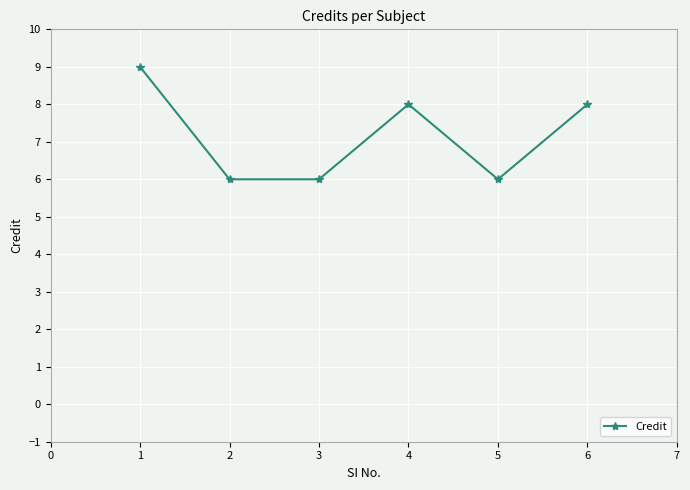

How many values are between 6 and 8?

5